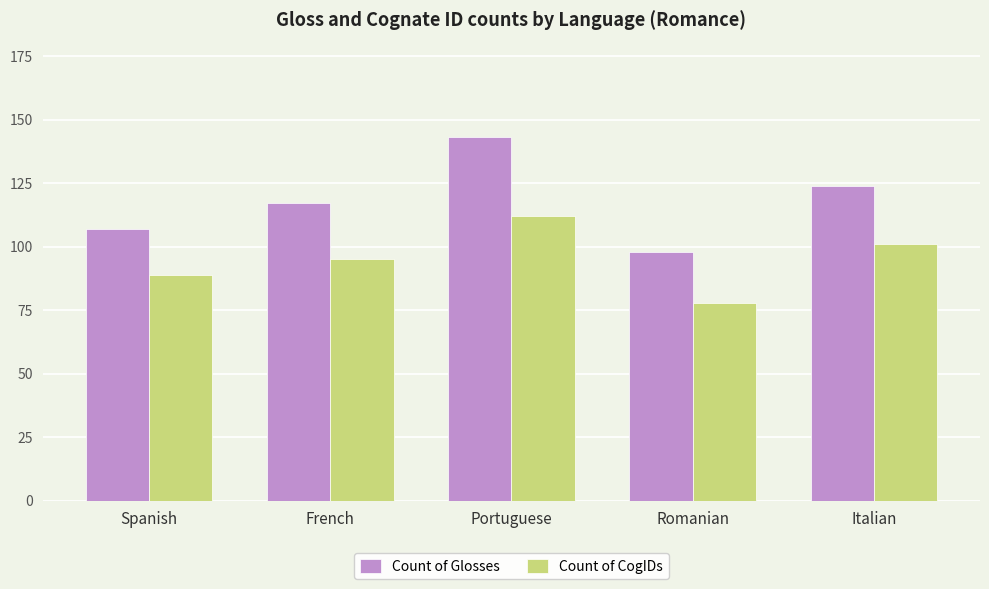

Which series changed the most between Portuguese and Romanian?

Count of Glosses